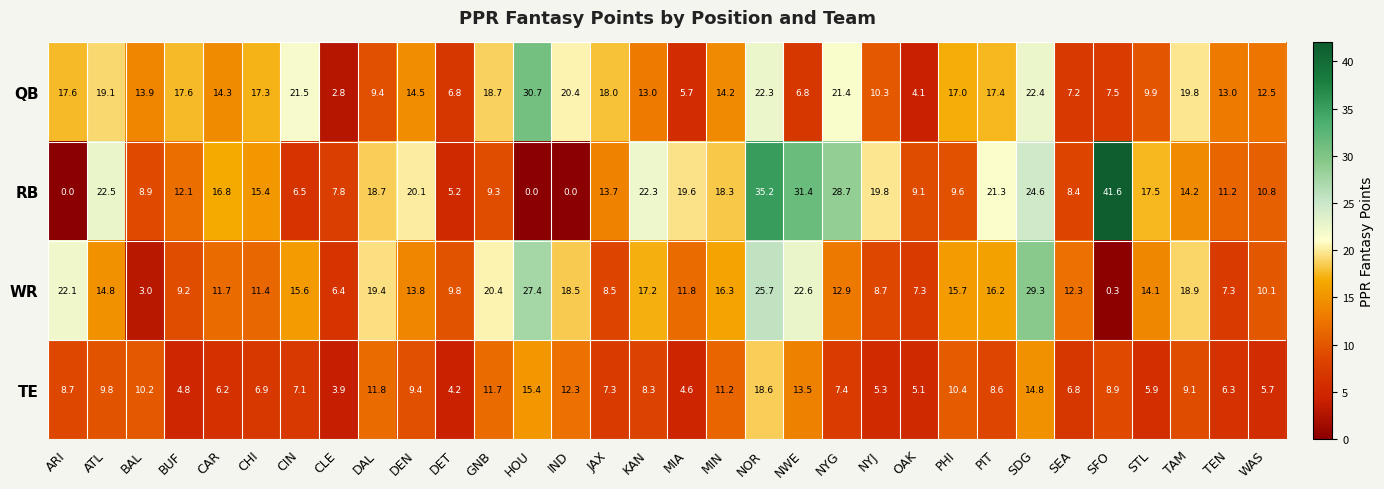

True or false: WR has a value of 1.9 at BAL.

False